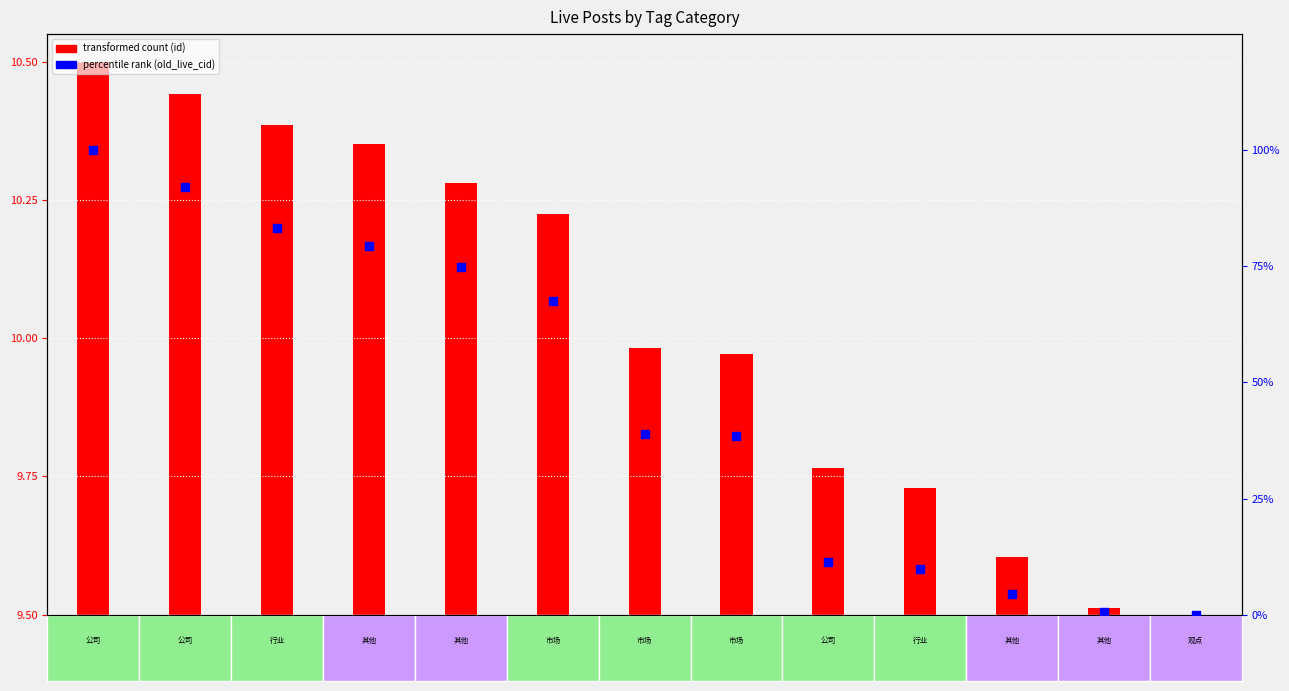

Is the value of transformed count (id) at 市场-274173 greater than the value of percentile rank (old_live_cid) at 观点-274132?

Yes